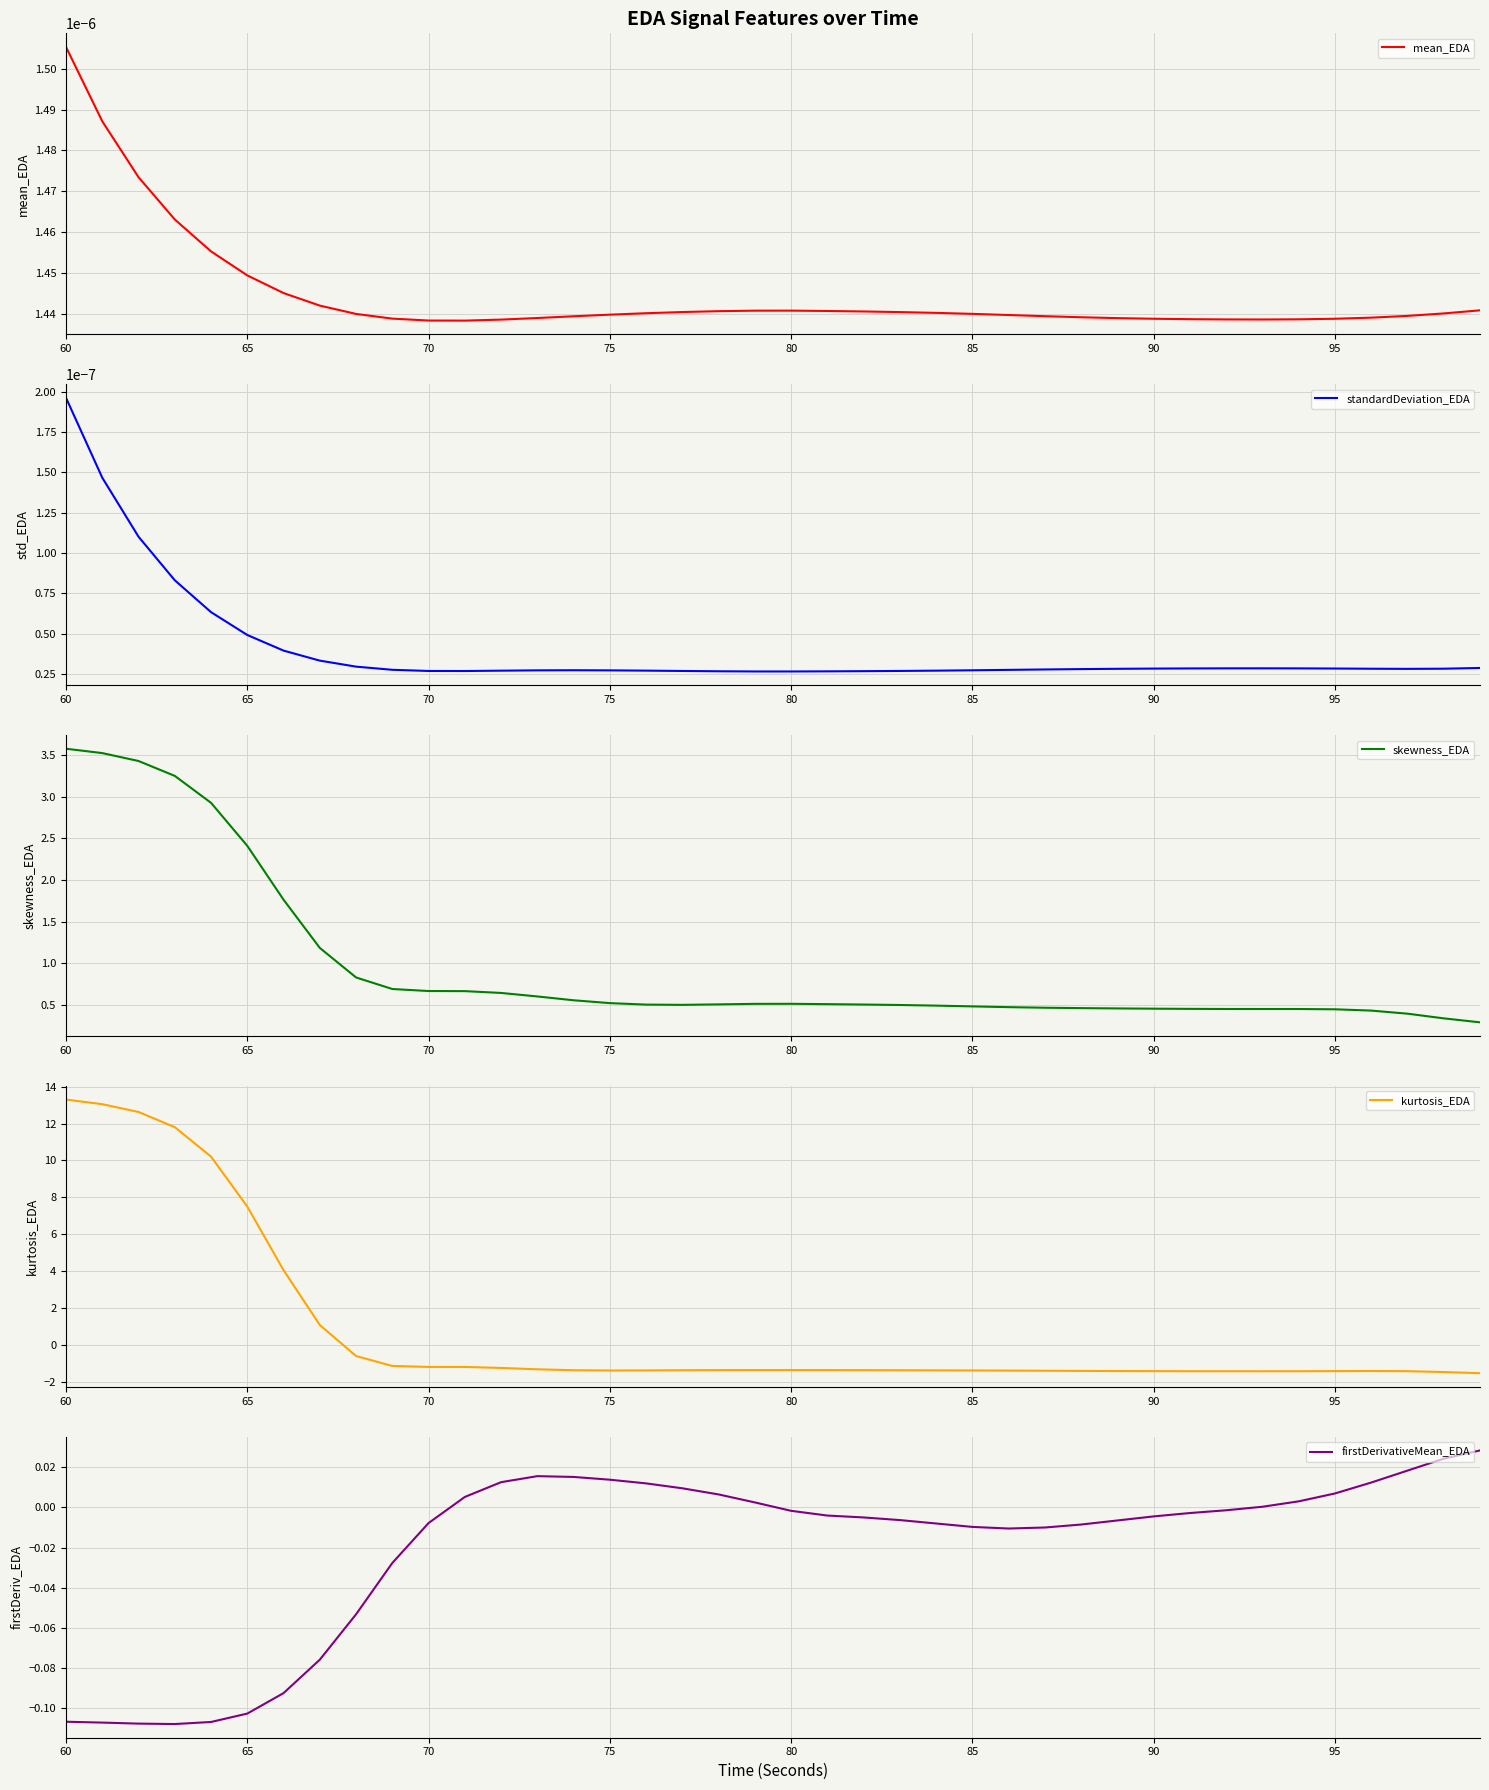

True or false: standardDeviation_EDA and skewness_EDA cross at least once.

False